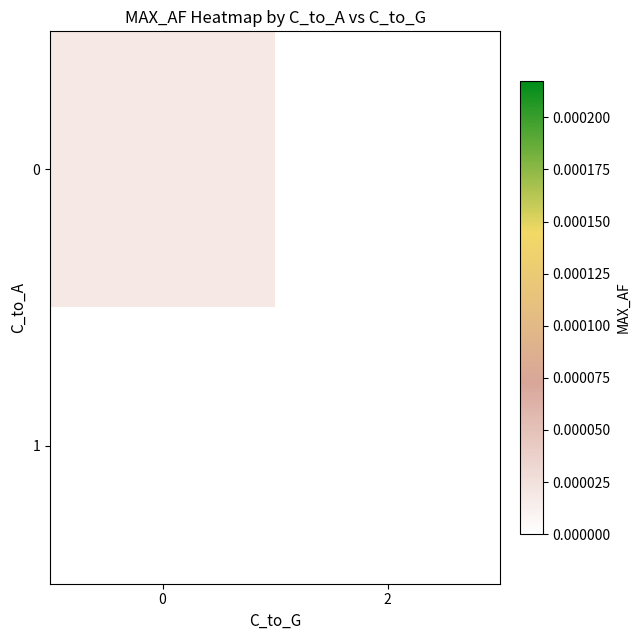

Which series has the largest total across all categories?

row_0